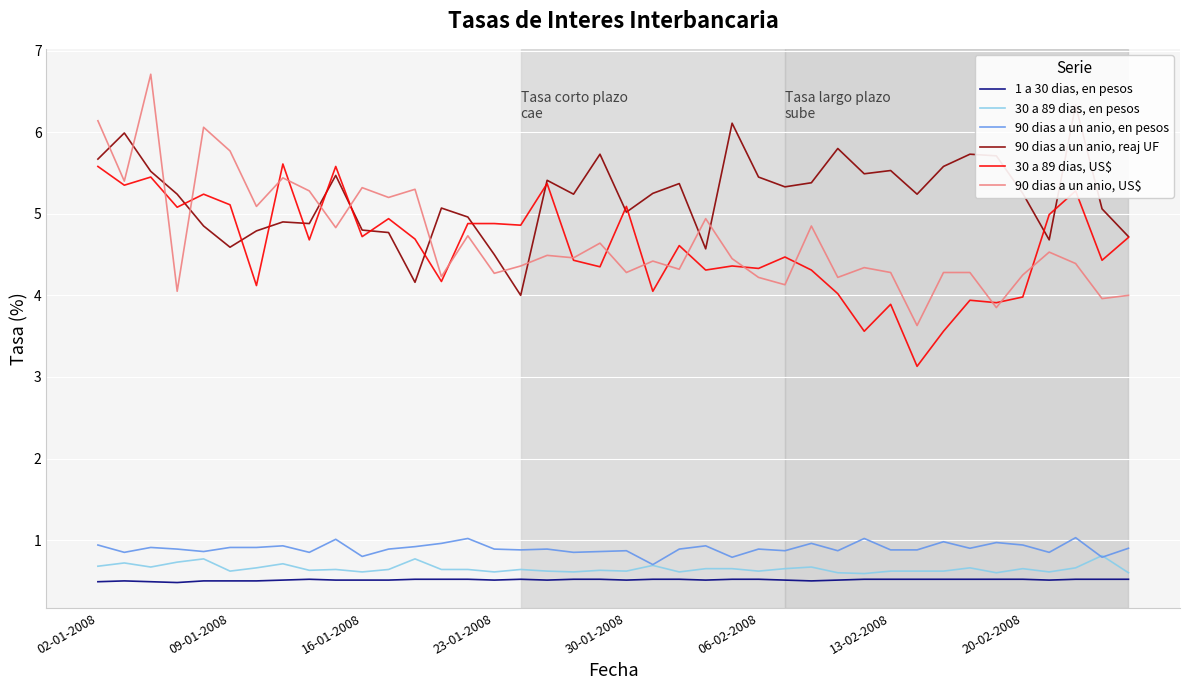

The value of 90 dias a un anio, en pesos at 33 is 0.9. True or false?

True